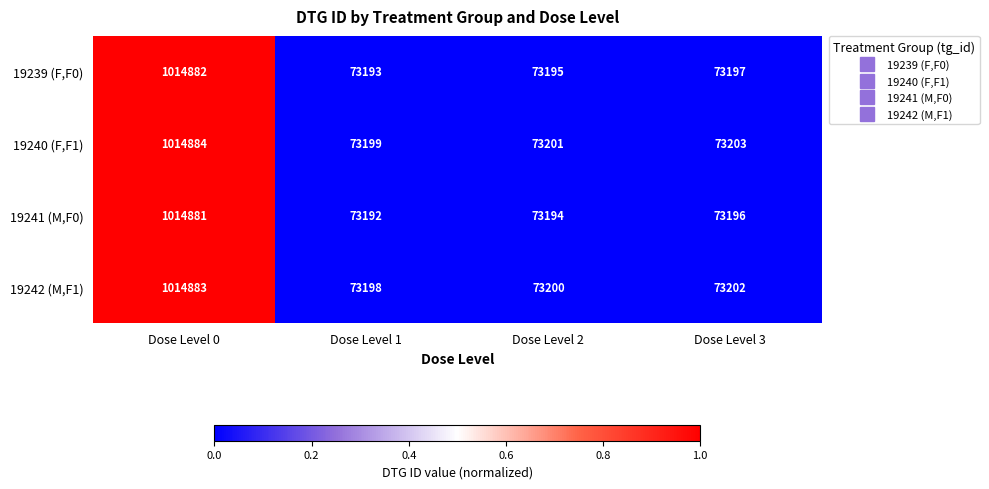

Reading left to right, extract all data points from this chart.

19239 (F,F0): Dose Level 0=1014882	Dose Level 1=73193	Dose Level 2=73195	Dose Level 3=73197
19240 (F,F1): Dose Level 0=1014884	Dose Level 1=73199	Dose Level 2=73201	Dose Level 3=73203
19241 (M,F0): Dose Level 0=1014881	Dose Level 1=73192	Dose Level 2=73194	Dose Level 3=73196
19242 (M,F1): Dose Level 0=1014883	Dose Level 1=73198	Dose Level 2=73200	Dose Level 3=73202